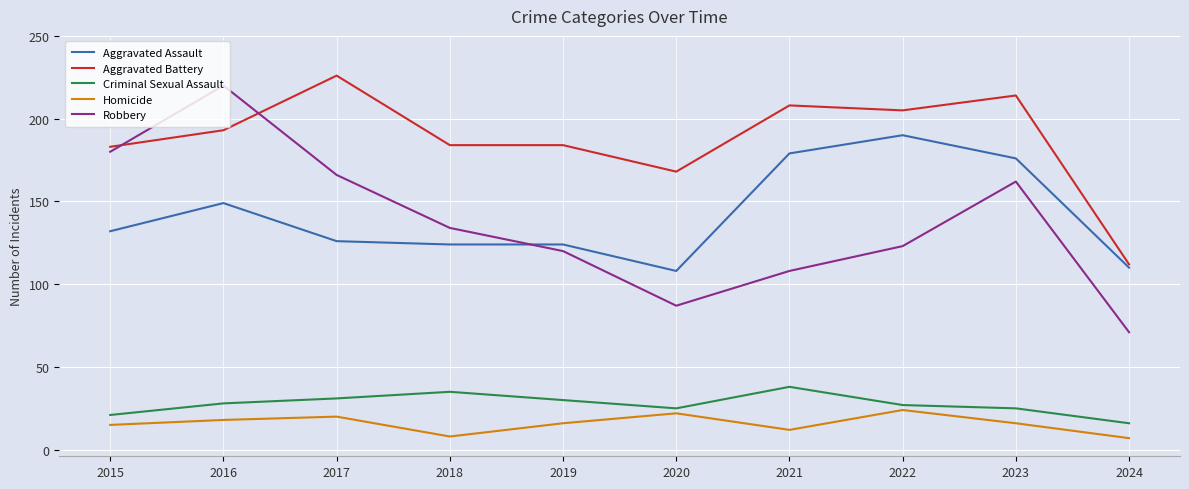

Between 2015 and 2023, which series saw the biggest shift?

Aggravated Assault